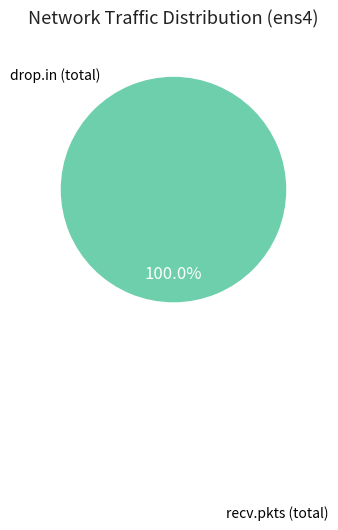

Does any single category account for the majority?

Yes